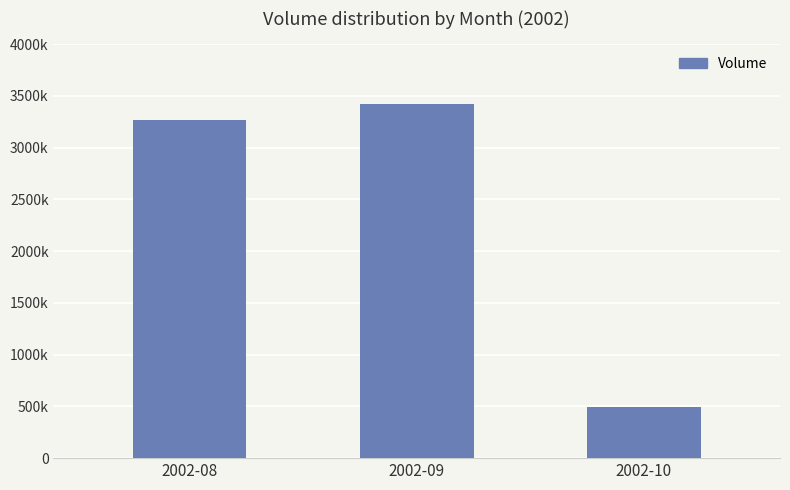

What is the sum of the values at 2002-10 and 2002-09?

3914520